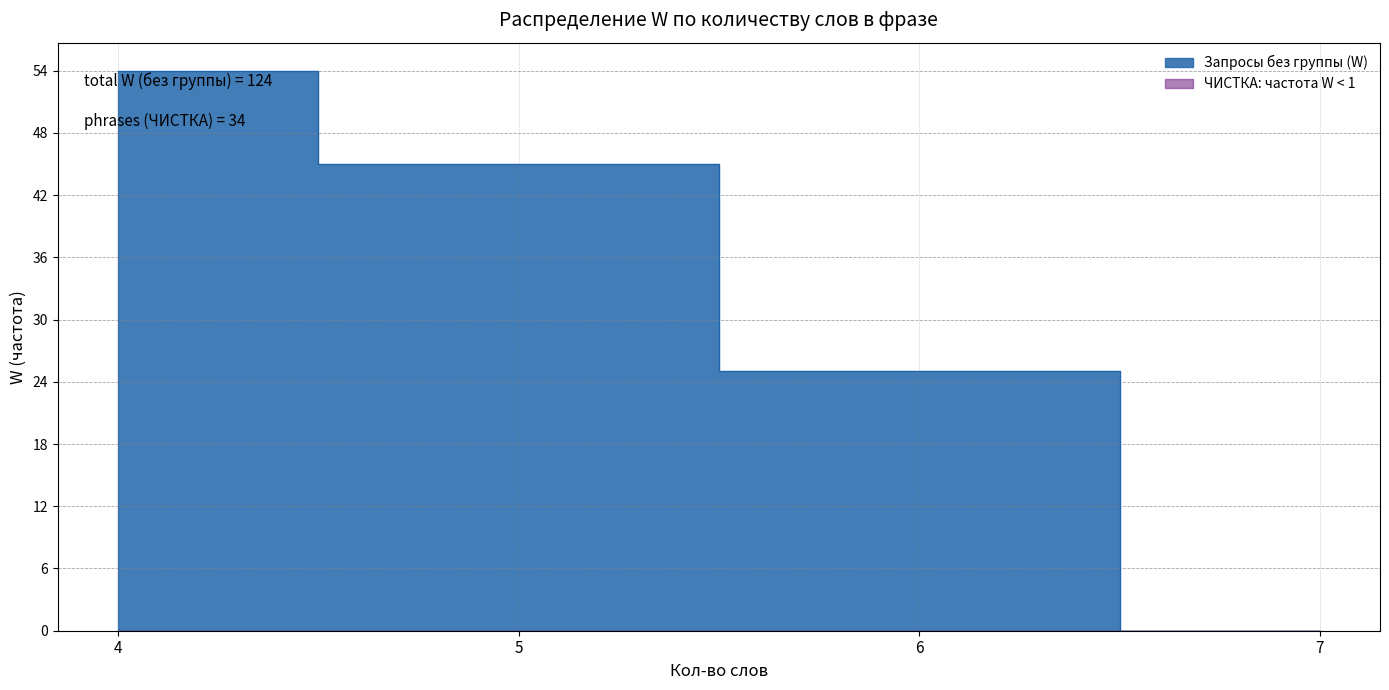

At which label does Запросы без группы (W) reach its peak?

4